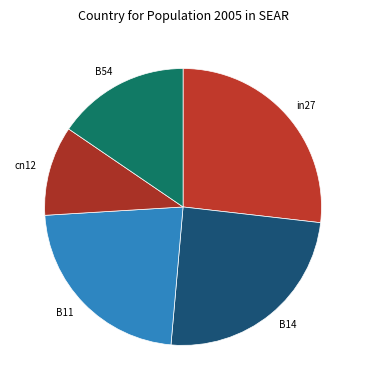

Is it true that cn12 is 16% of the pie?

False